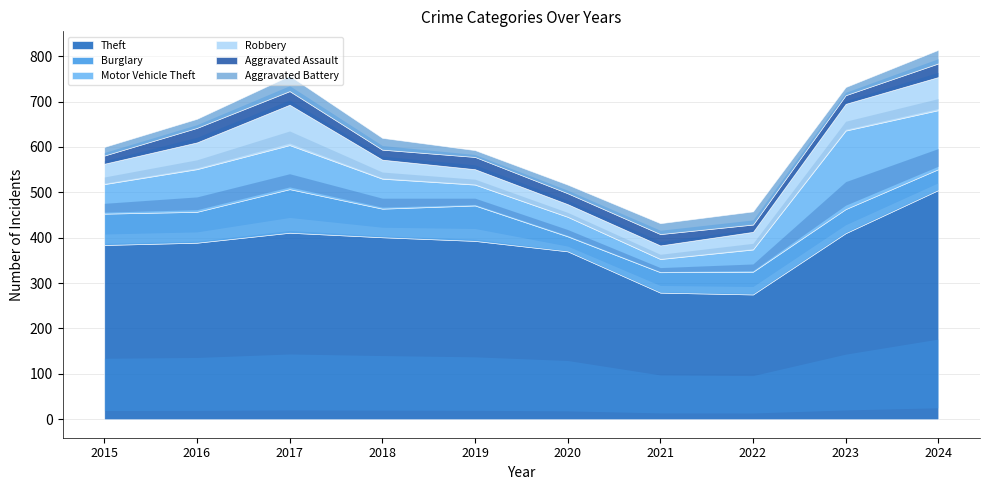

At which category is the sum across all series the highest?

2024